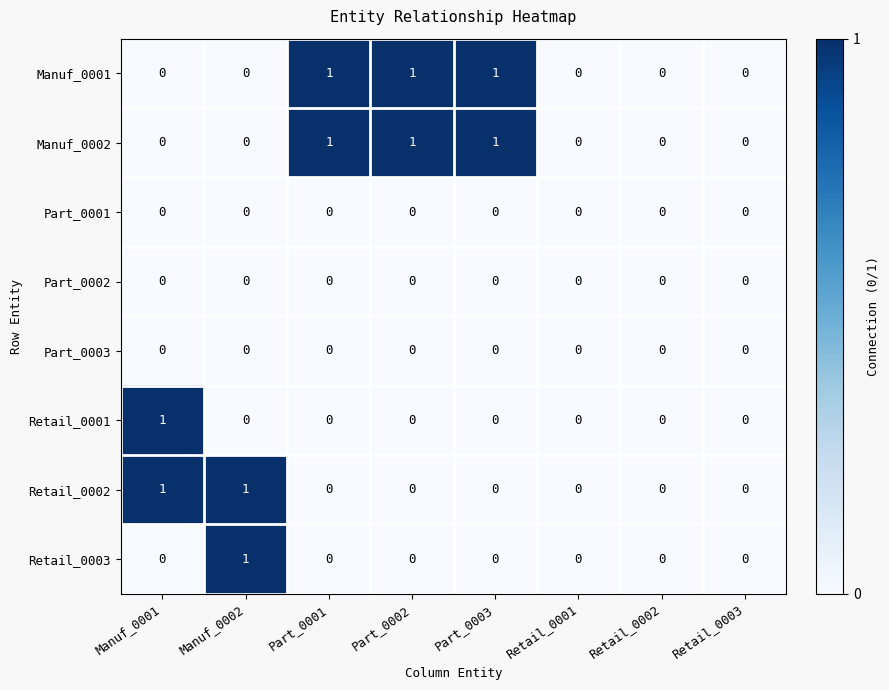

How many Manuf_0002 values are between 0 and 1?

8